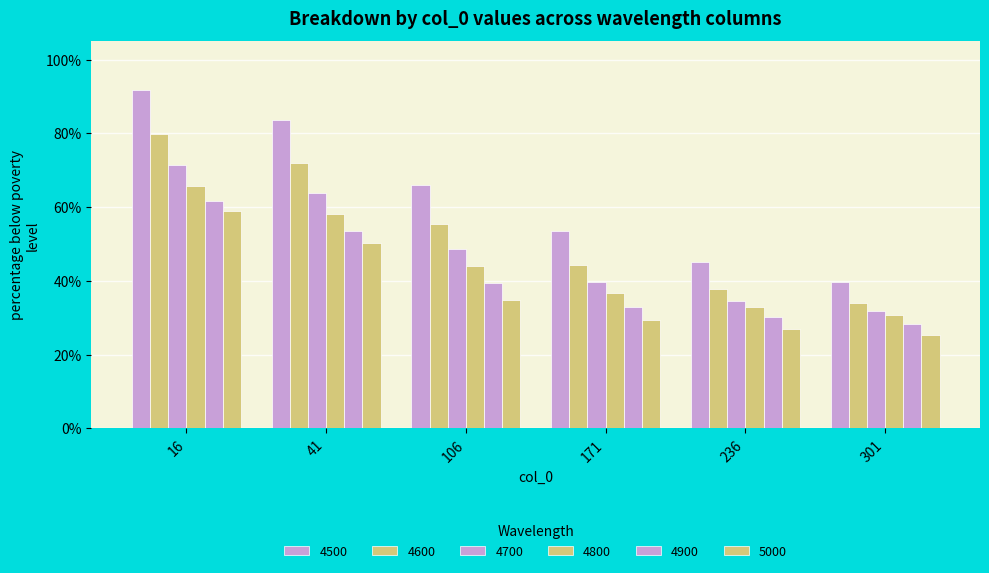

Does the chart contain stacked bars?

No